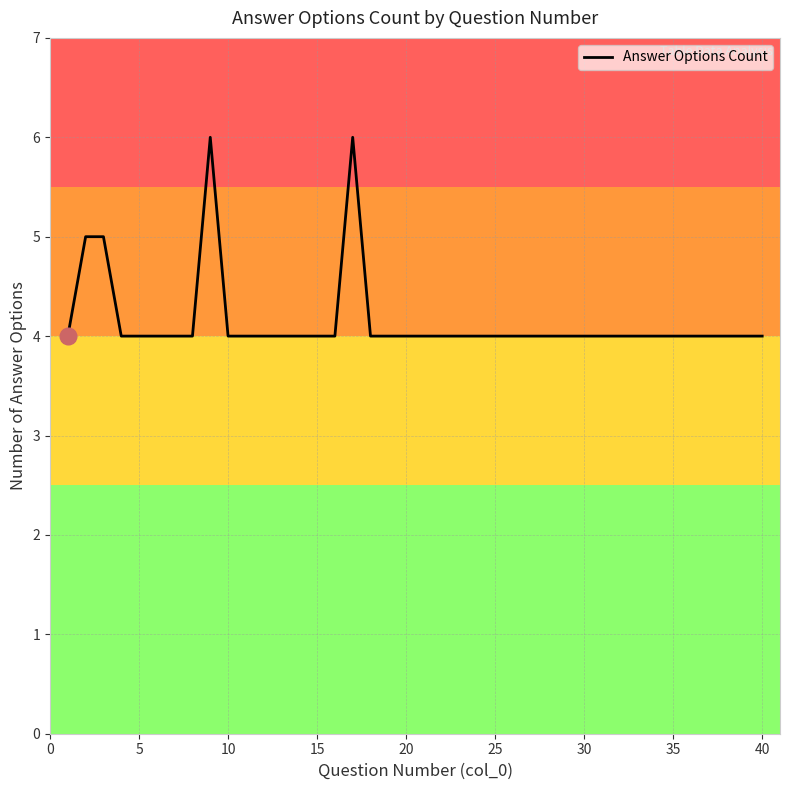

Reading left to right, list all the values displayed in this chart.

4	5	5	4	4	4	4	4	6	4	4	4	4	4	4	4	6	4	4	4	4	4	4	4	4	4	4	4	4	4	4	4	4	4	4	4	4	4	4	4